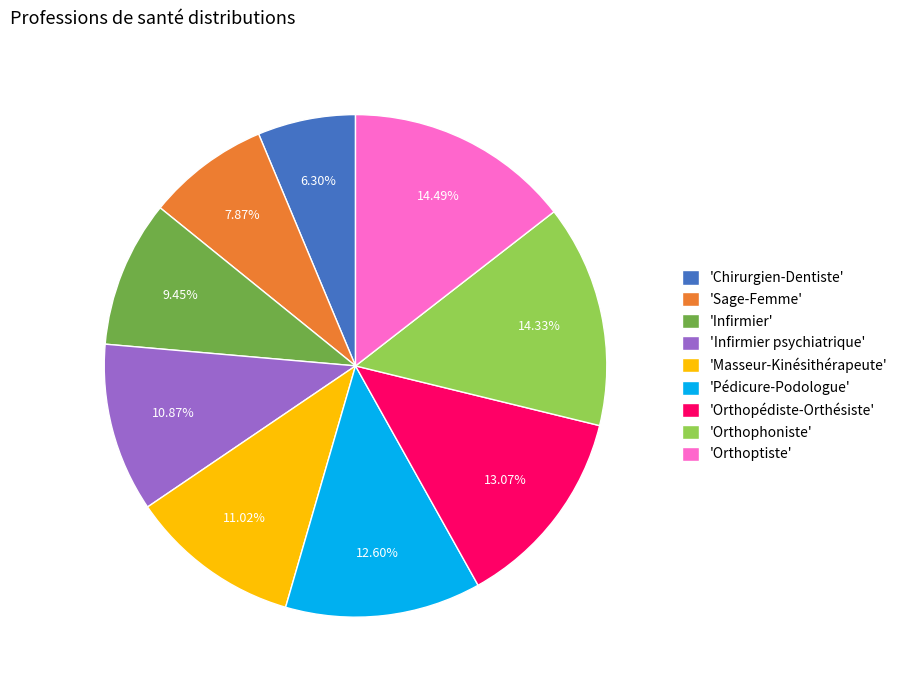

How many slices are in this pie chart?

9